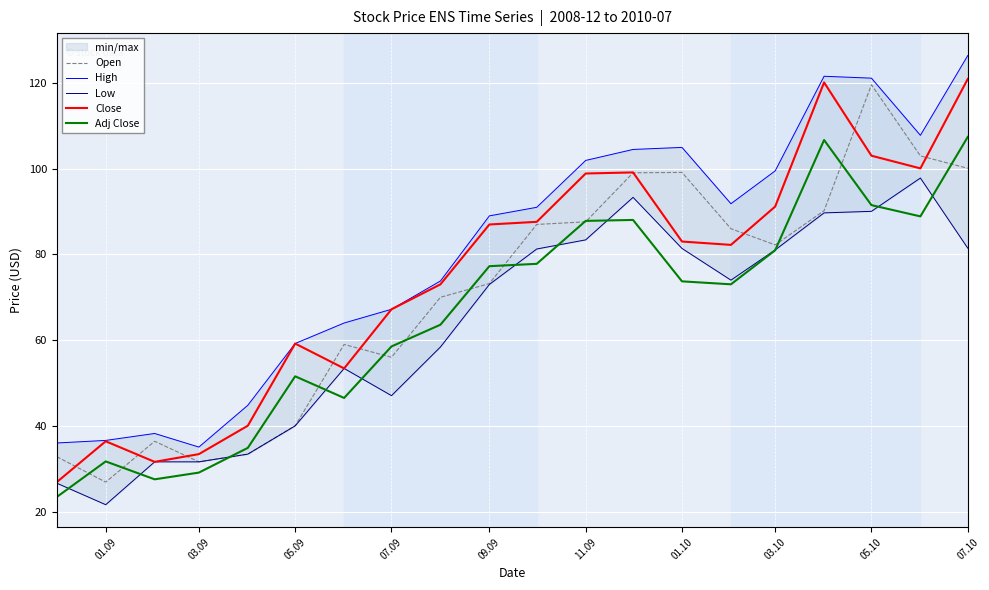

True or false: Close has a value of 121.0 at 07.10.

True